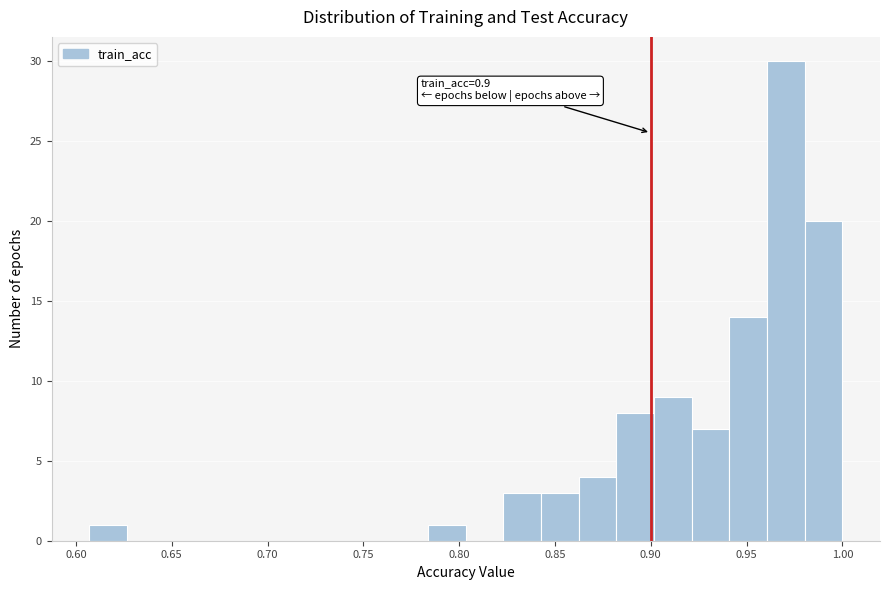

Around what value on the x-axis is the tallest bar? Give the approximate position of its centre, as read against the axis.

0.970